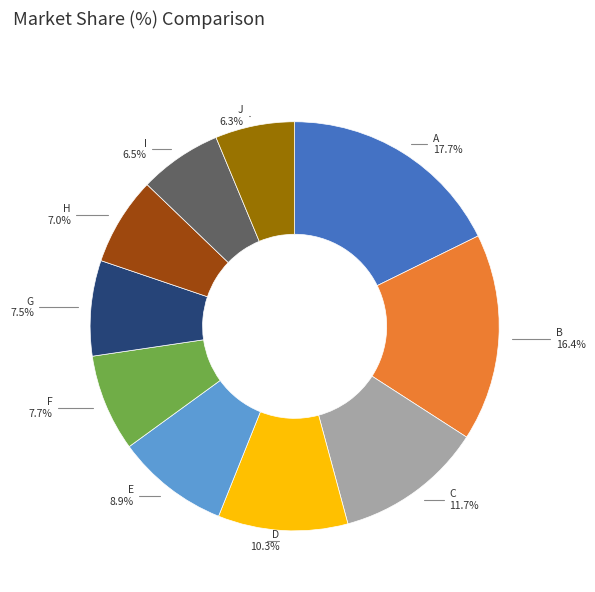

True or false: B accounts for 16% of the total.

True